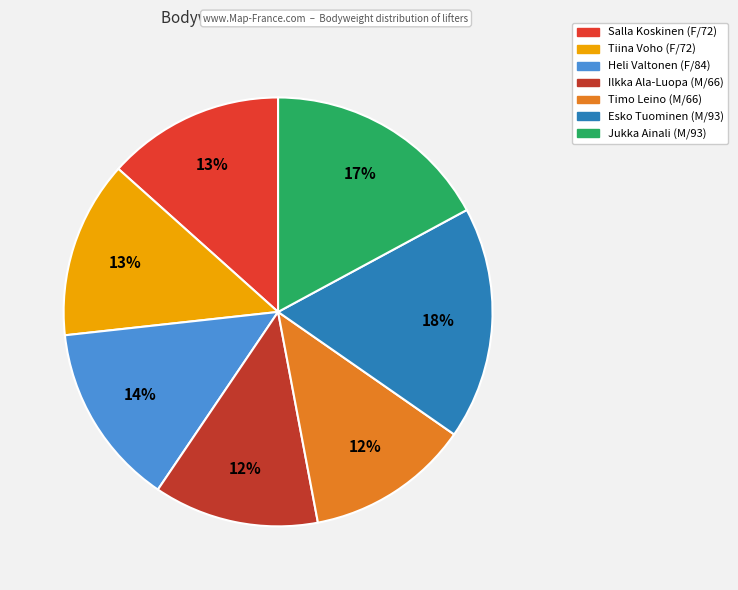

True or false: Heli Valtonen (F/84) accounts for 14% of the total.

True